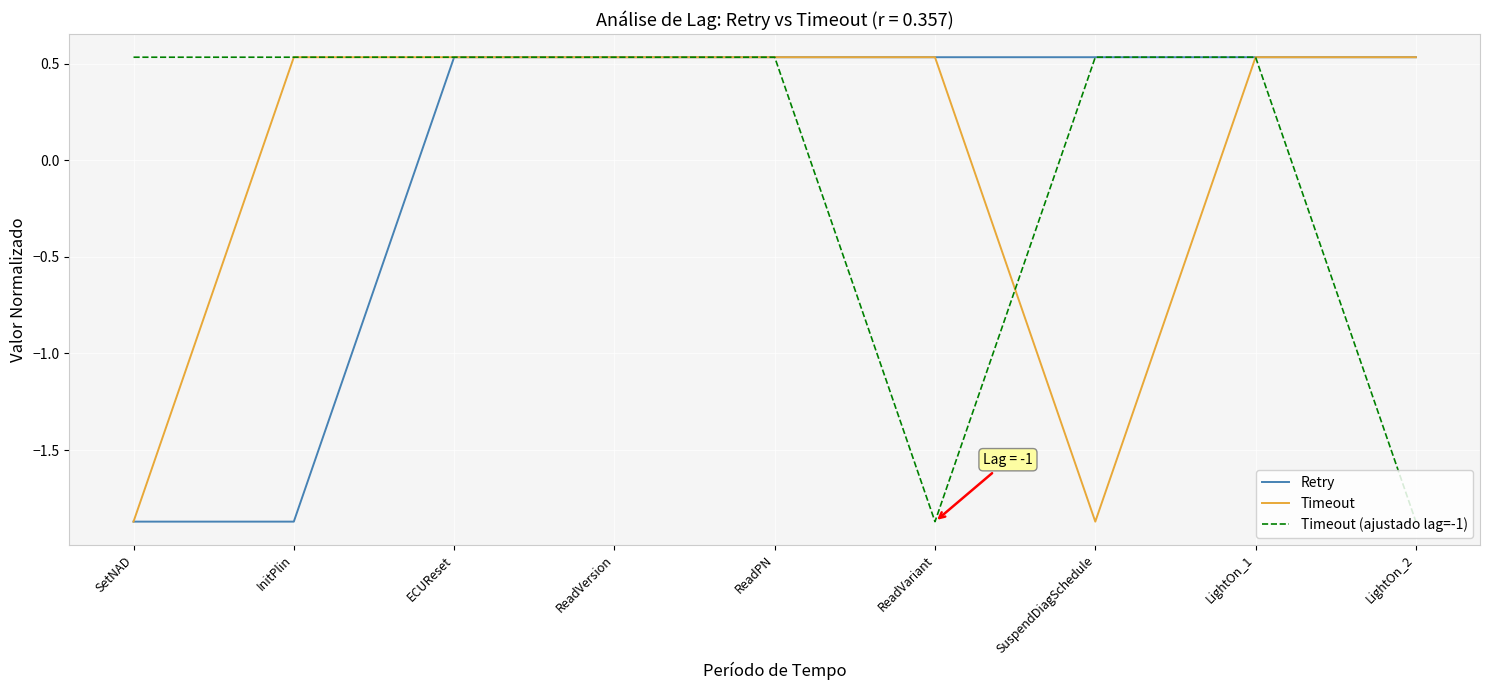

How many series are shown in this chart?

3